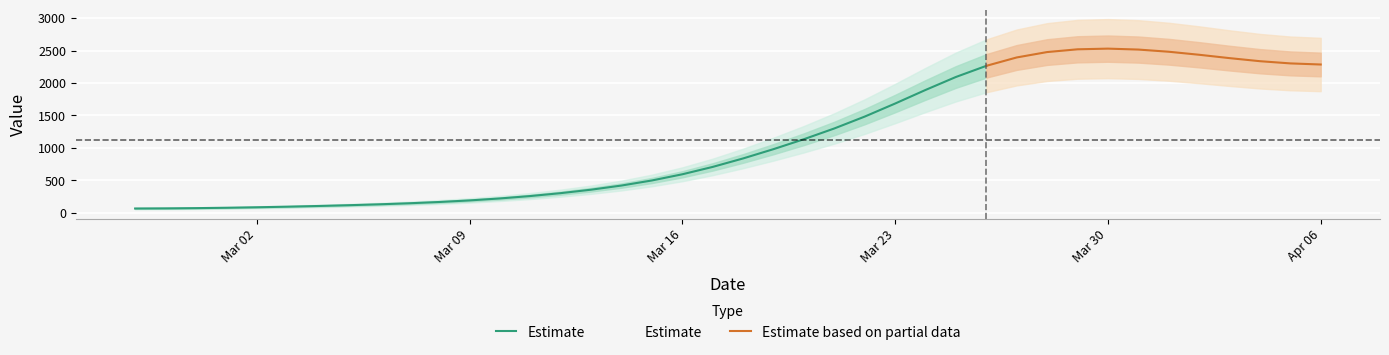

What is the label of the 23rd point from the right?

2020-03-15